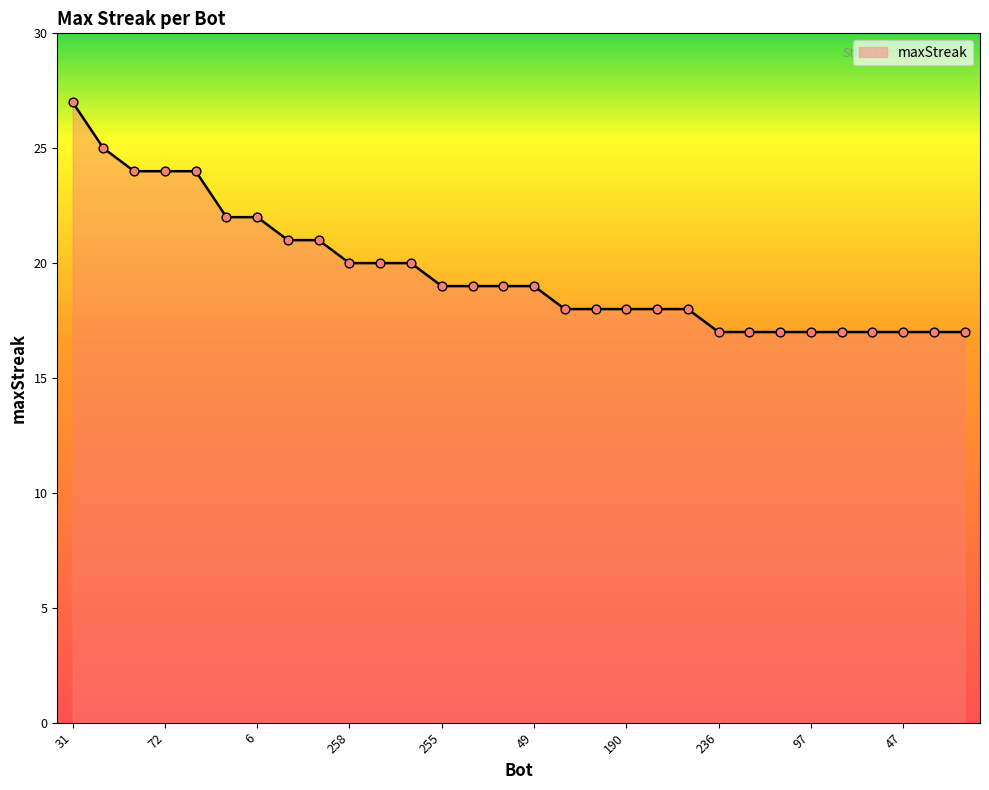

What is the greatest value displayed?

27